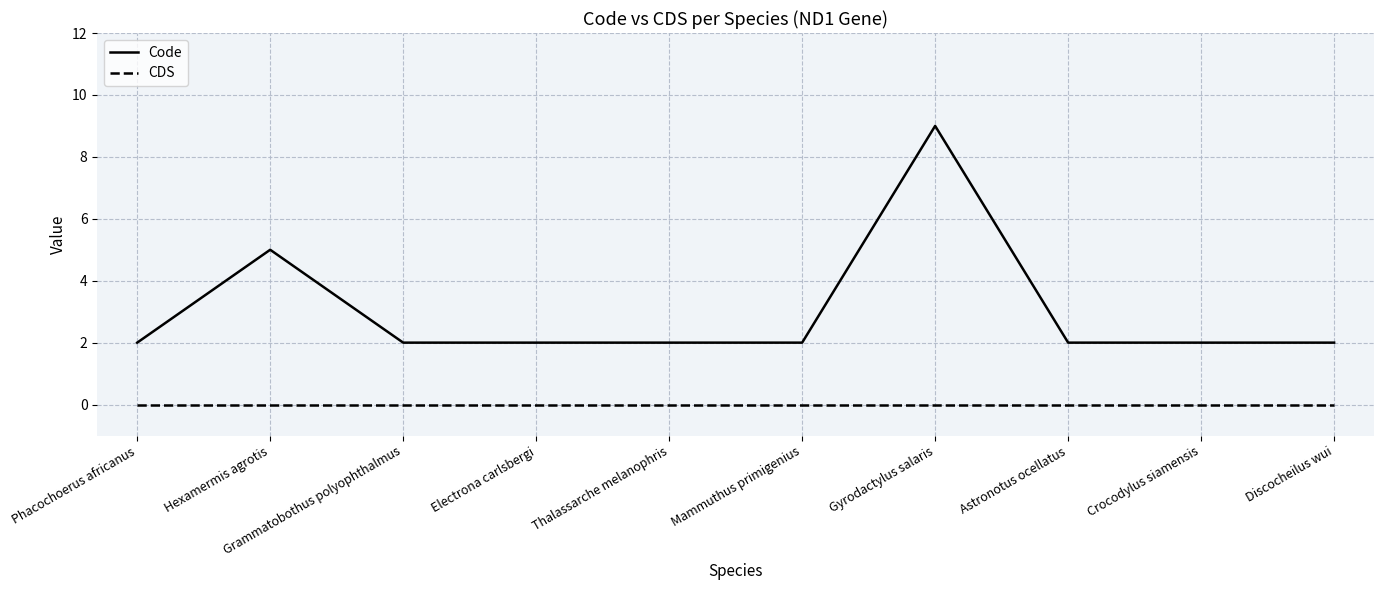

At which label is Code closest to 5?

Hexamermis agrotis